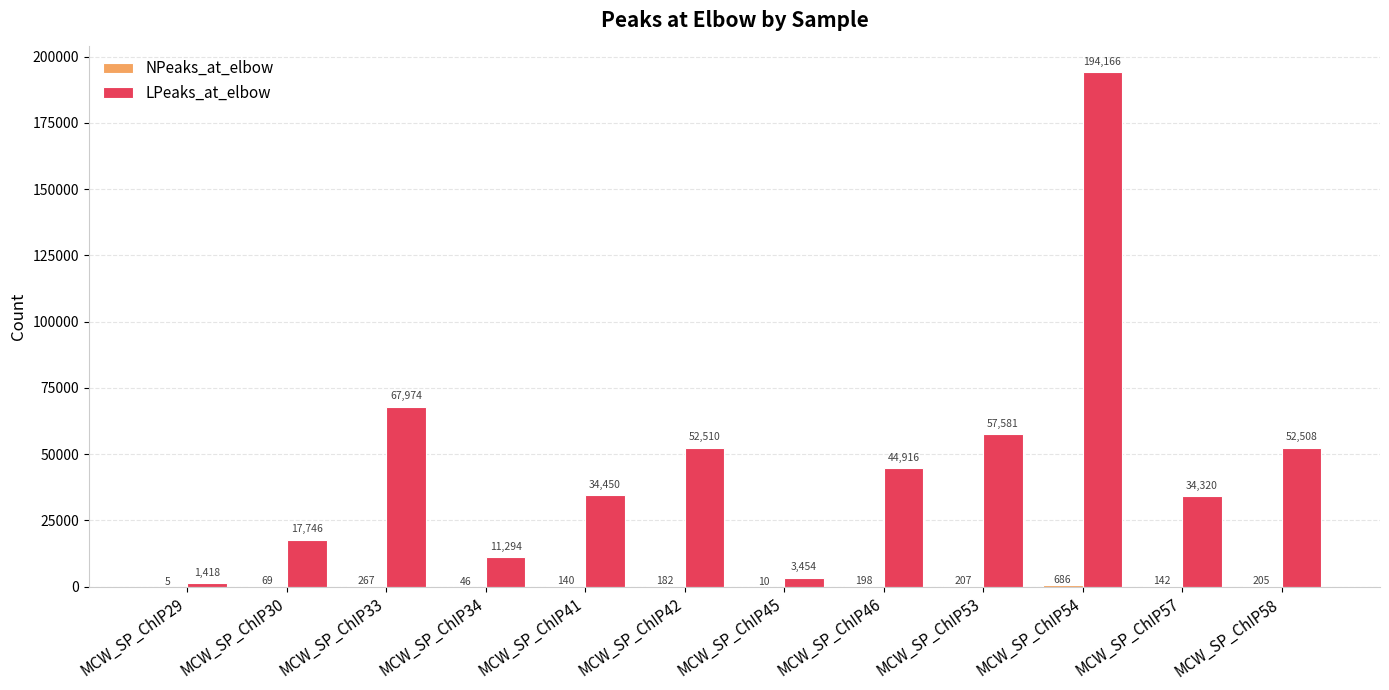

The LPeaks_at_elbow series shows 10511 at MCW_SP_ChIP30. True or false?

False